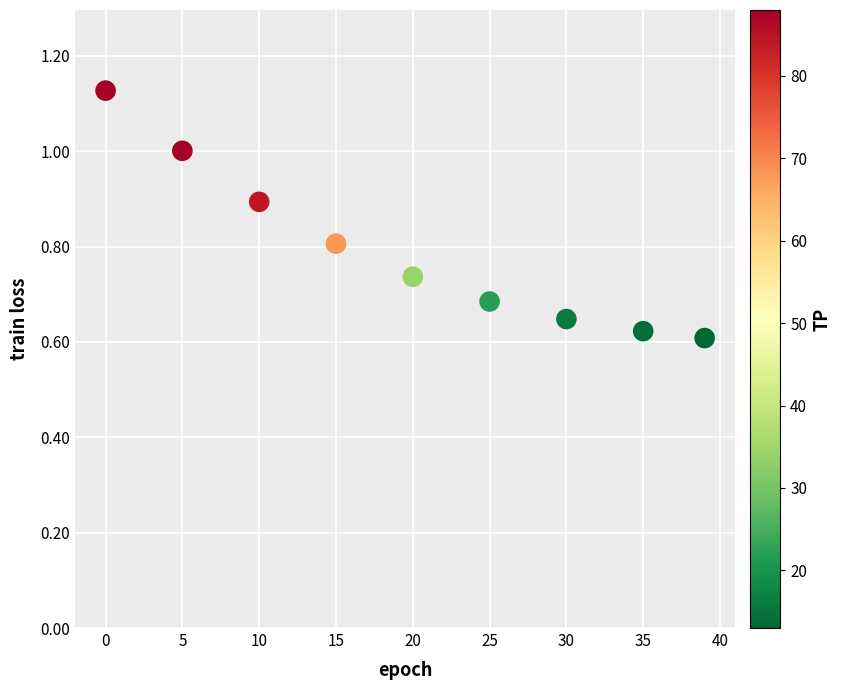

What is the range of X values (max minus min)?

39.0